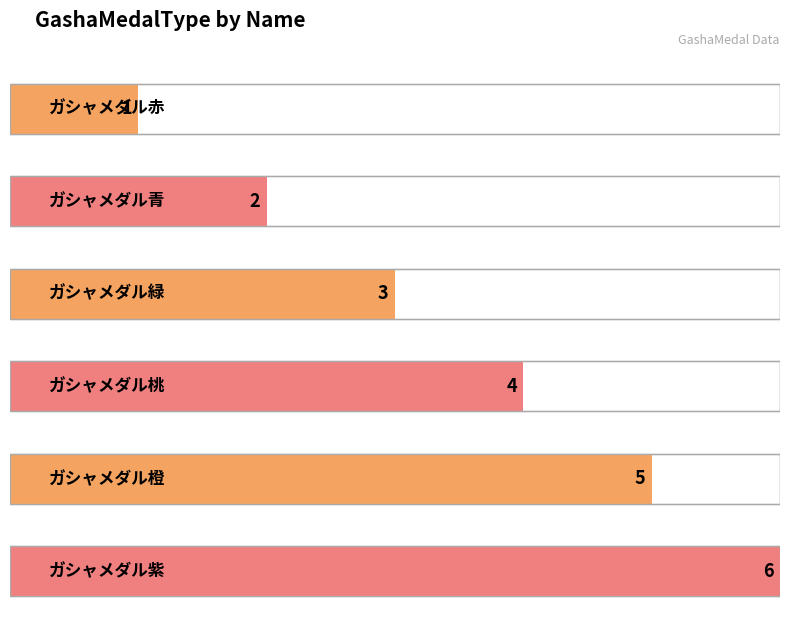

Reading left to right, transcribe all the data shown in this chart.

ガシャメダル赤=1	ガシャメダル青=2	ガシャメダル緑=3	ガシャメダル桃=4	ガシャメダル橙=5	ガシャメダル紫=6